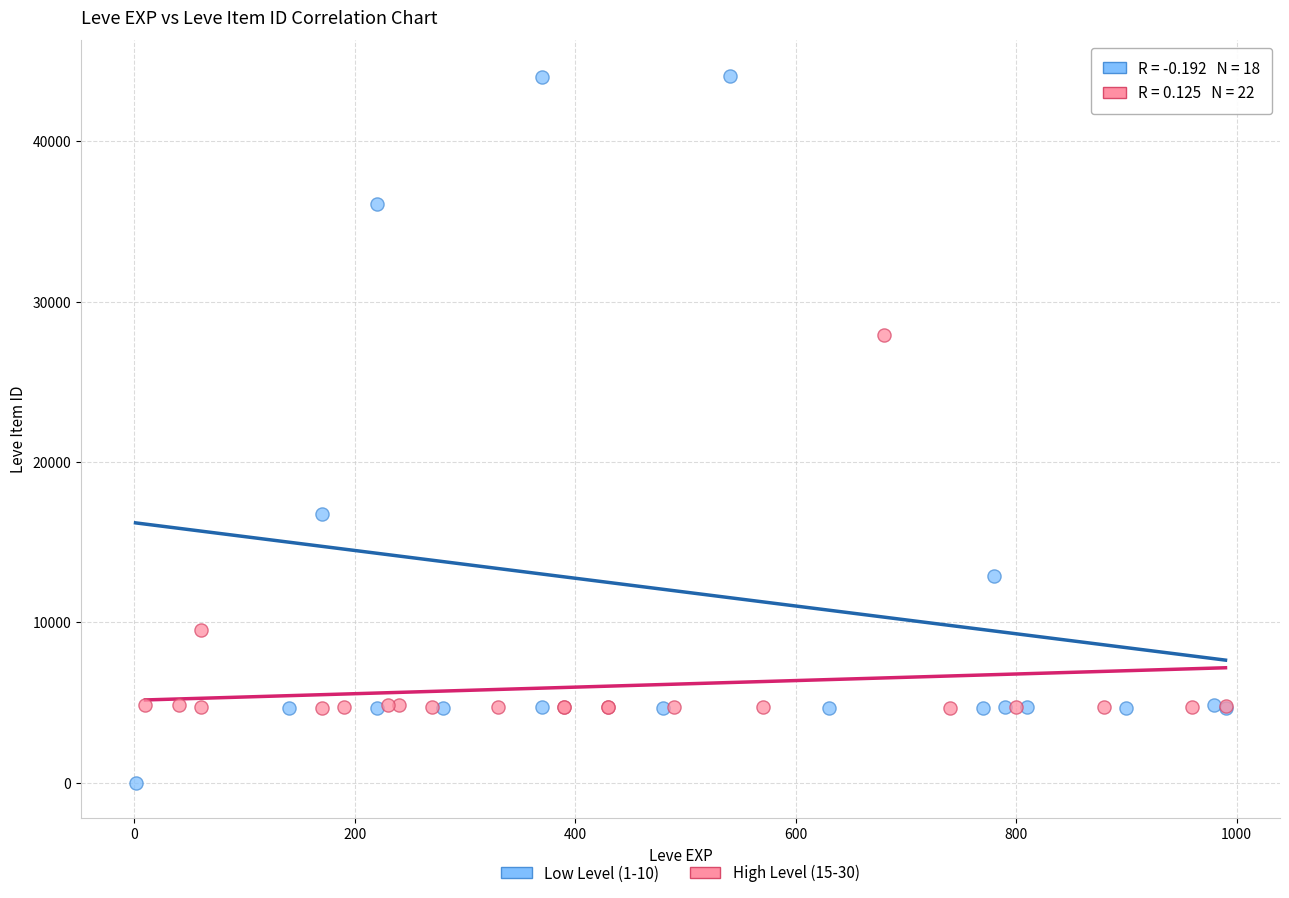

Which series reaches the maximum Y coordinate?

Low Level (1-10)